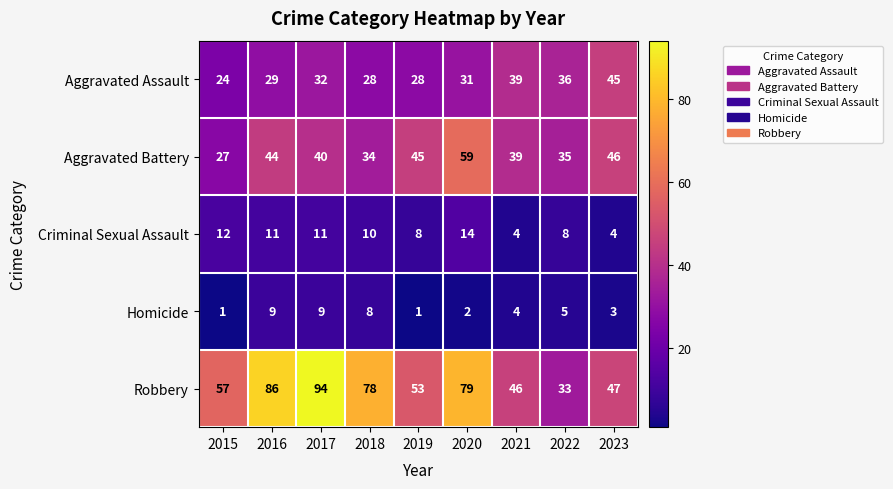

List the labels in order of Robbery value, smallest first.

2022, 2021, 2023, 2019, 2015, 2018, 2020, 2016, 2017